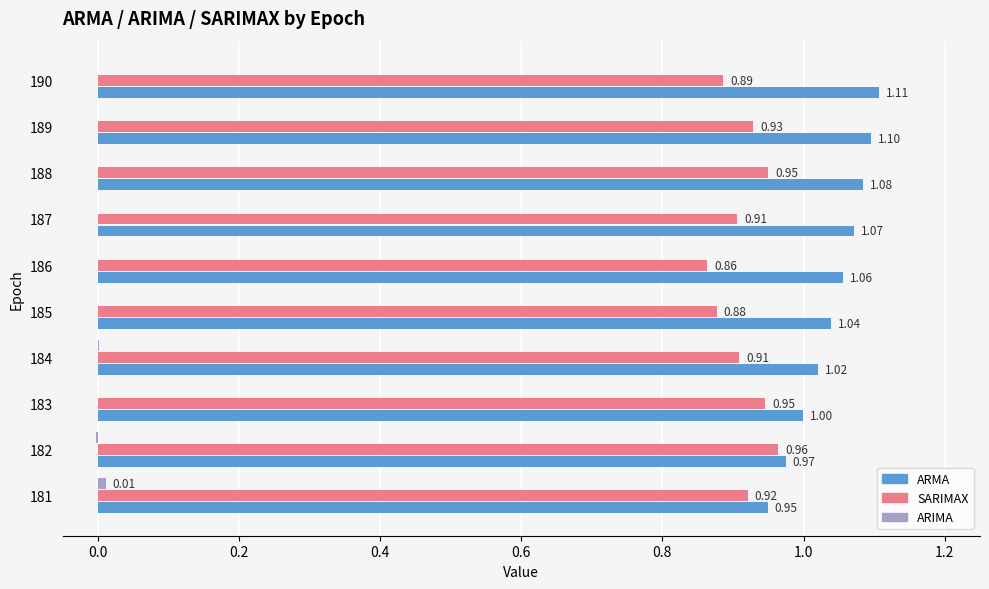

Which series has the largest total across all categories?

ARMA